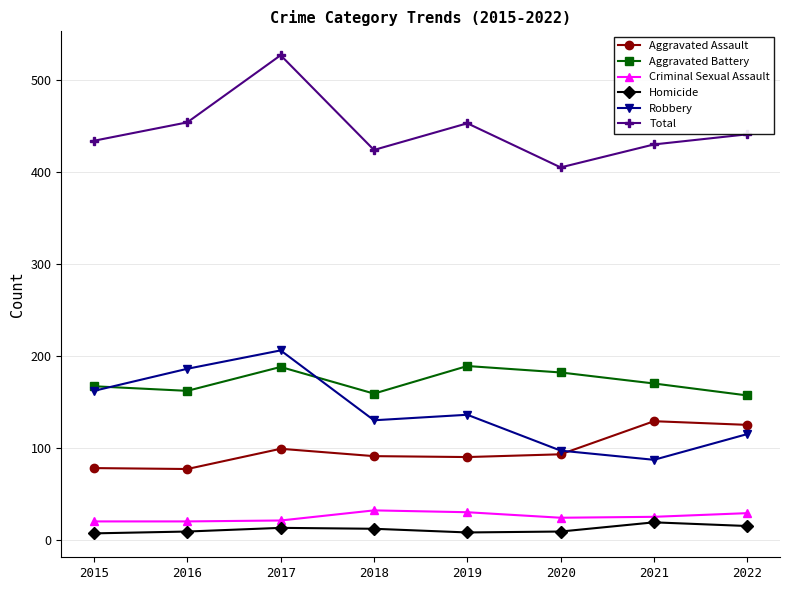

Is the value of Total at 2019 greater than the value of Criminal Sexual Assault at 2020?

Yes